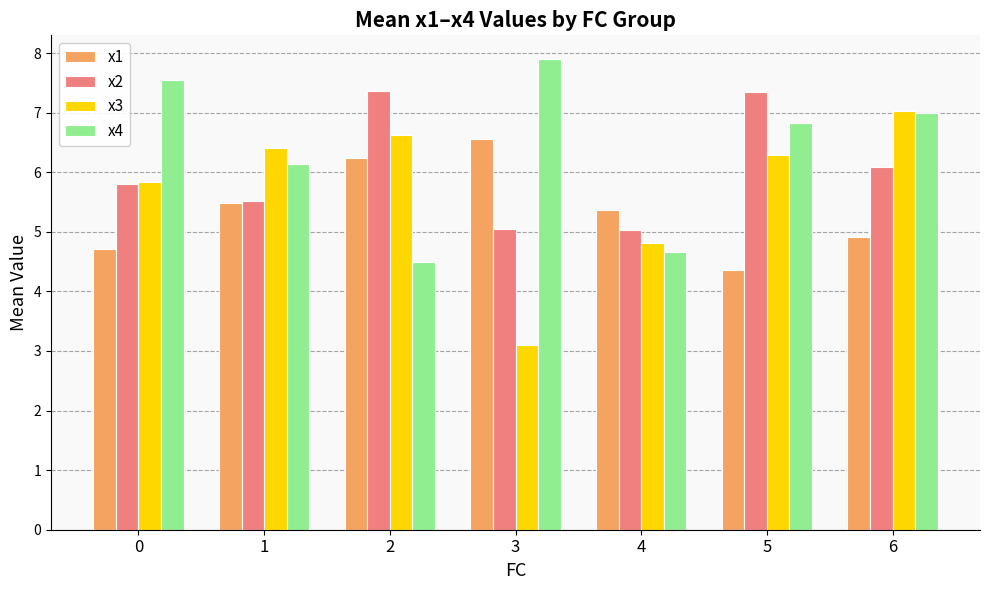

What is the total value across all series at 2?

24.7